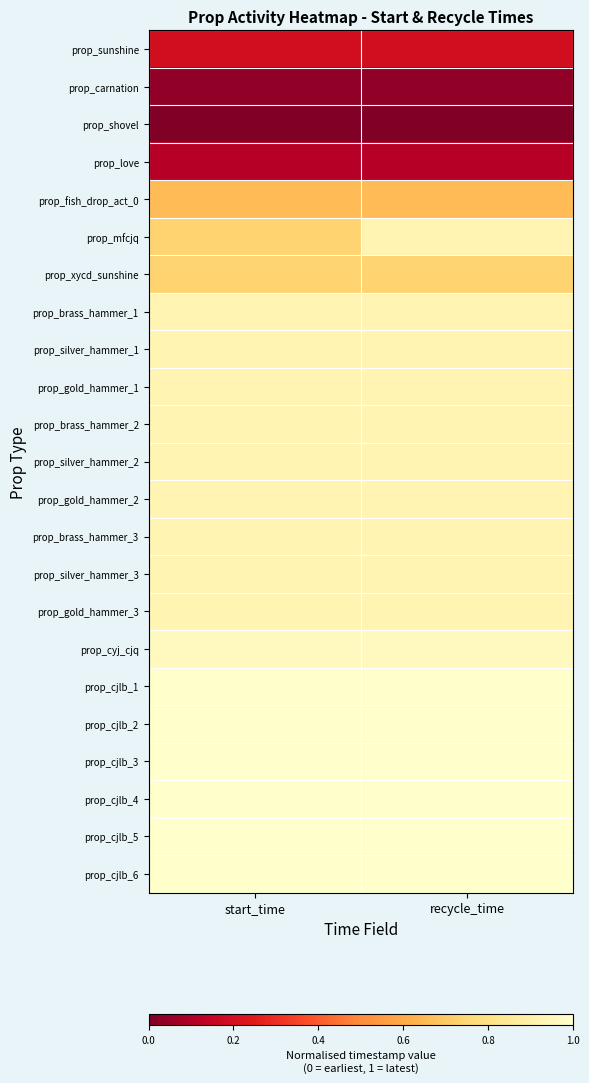

Which series has the widest spread of values?

prop_mfcjq